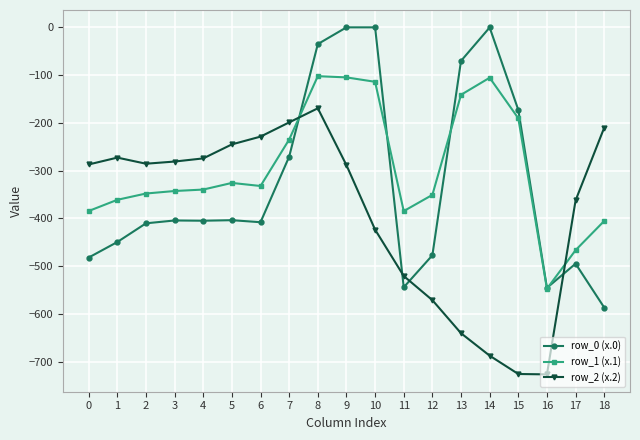

At which category is the sum across all series the highest?

8